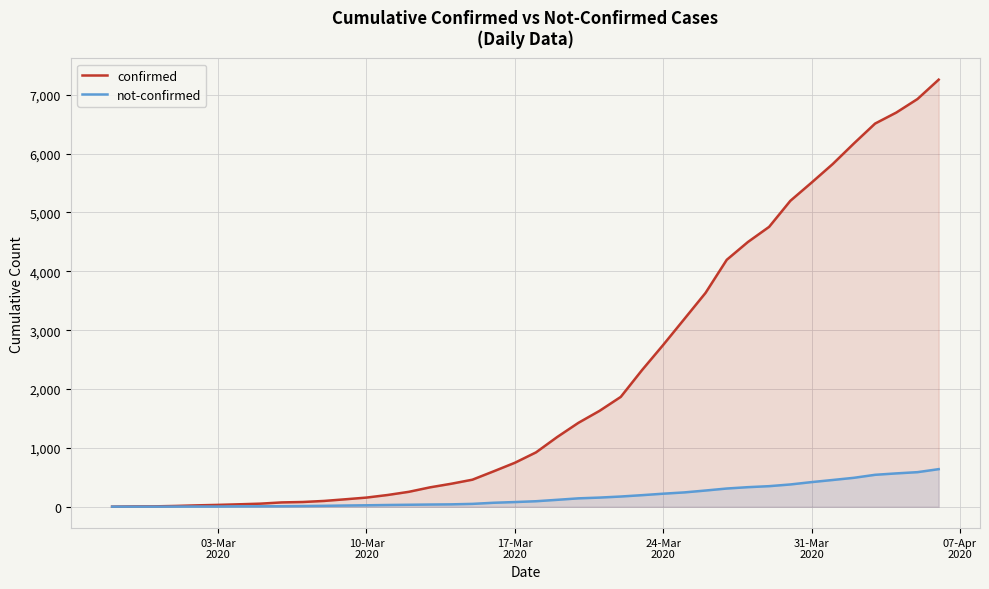

What is the average value of the not-confirmed series?

179